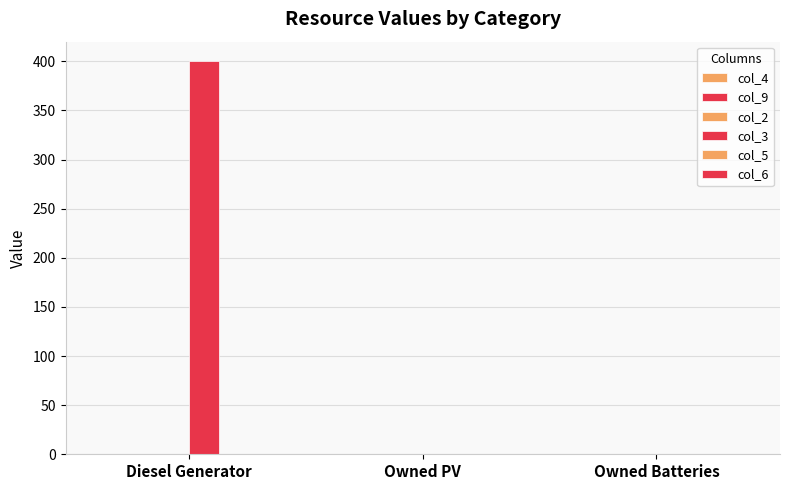

Count the number of values greater than 0.

1